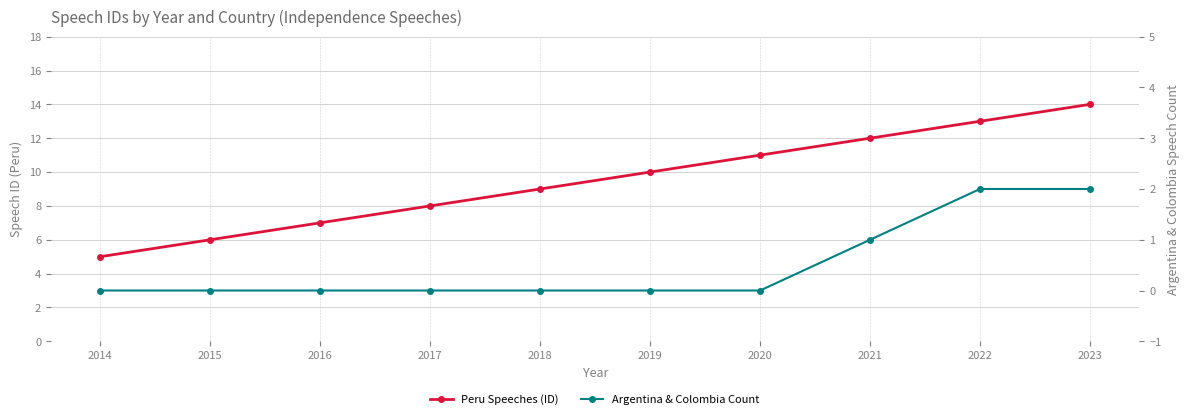

True or false: Peru Speeches (ID) has more than 1 interior local peaks.

False